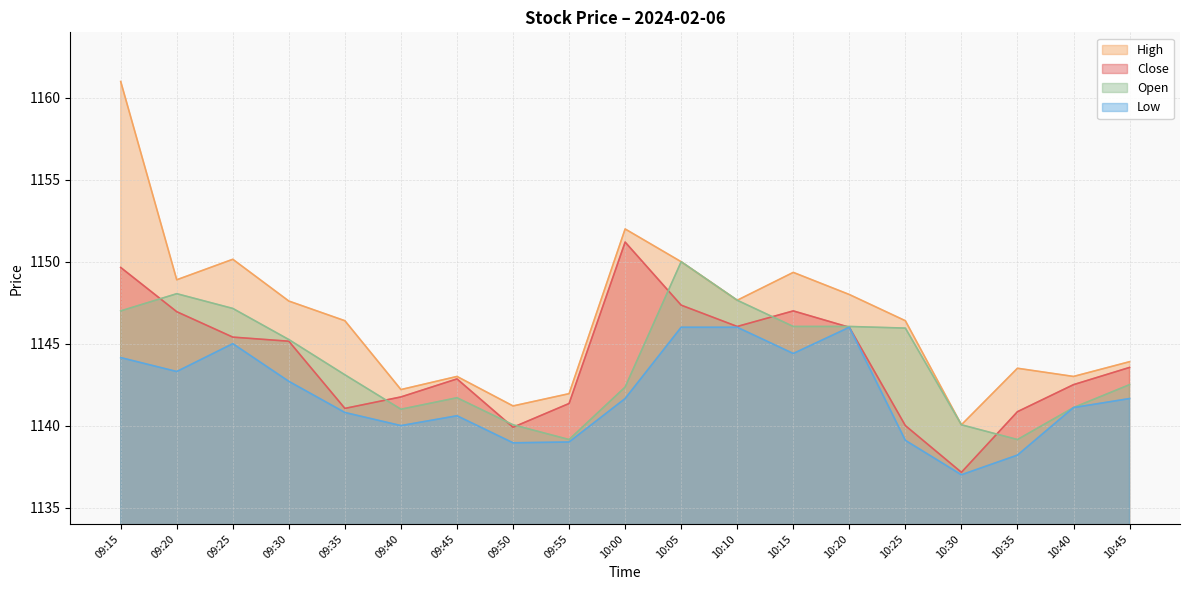

What is the difference between the highest and lowest values at 10:20?

2.0